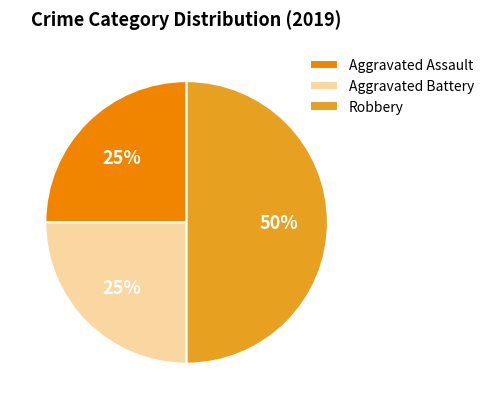

Is it true that Aggravated Battery is 25% of the pie?

True